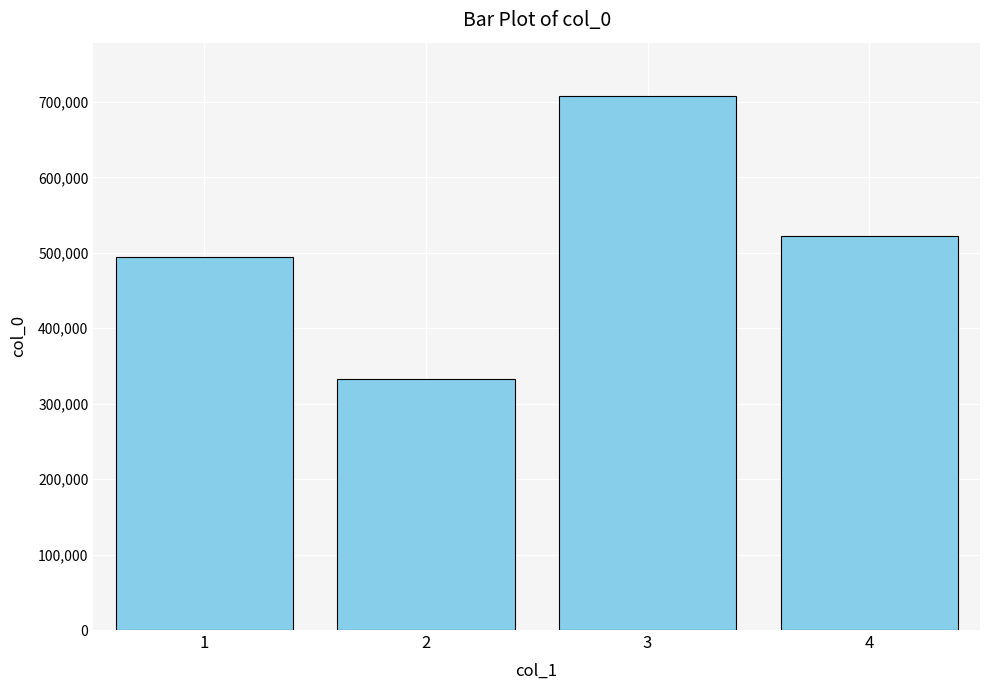

What is the change in value from 2 to 4?

+189408